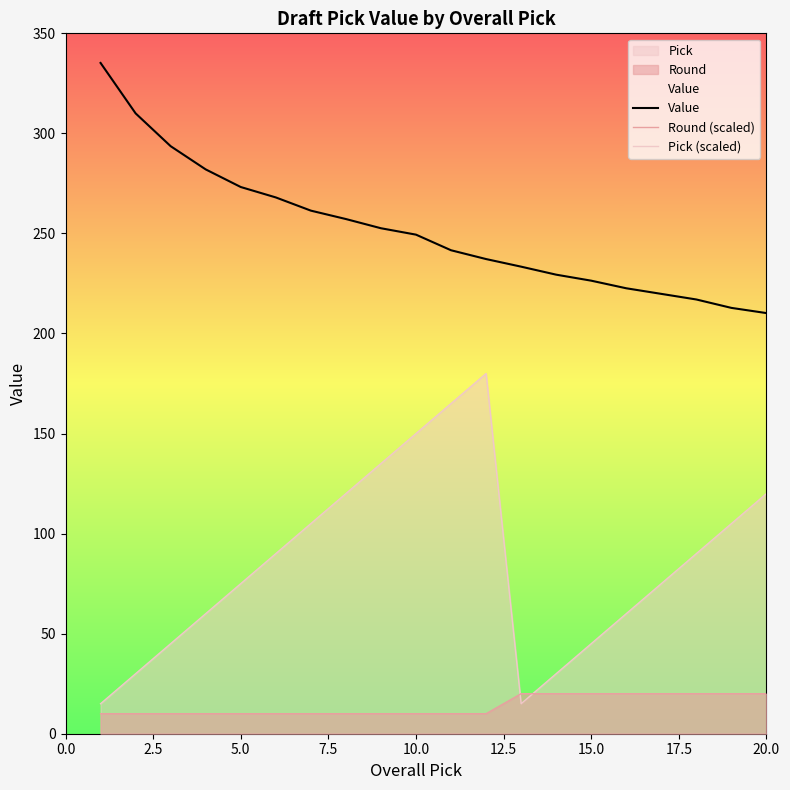

True or false: Pick (scaled) and Value intersect in this chart.

False